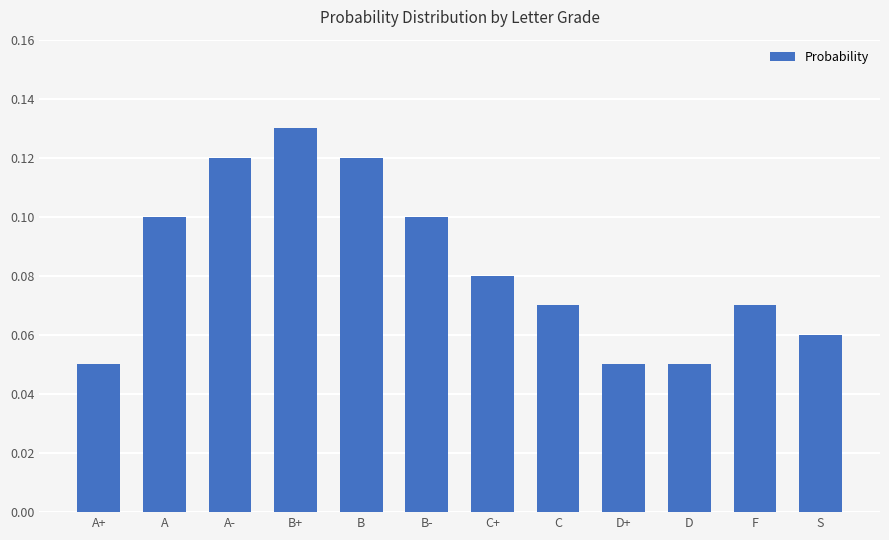

The chart shows a value of 0.0 at A-. True or false?

False